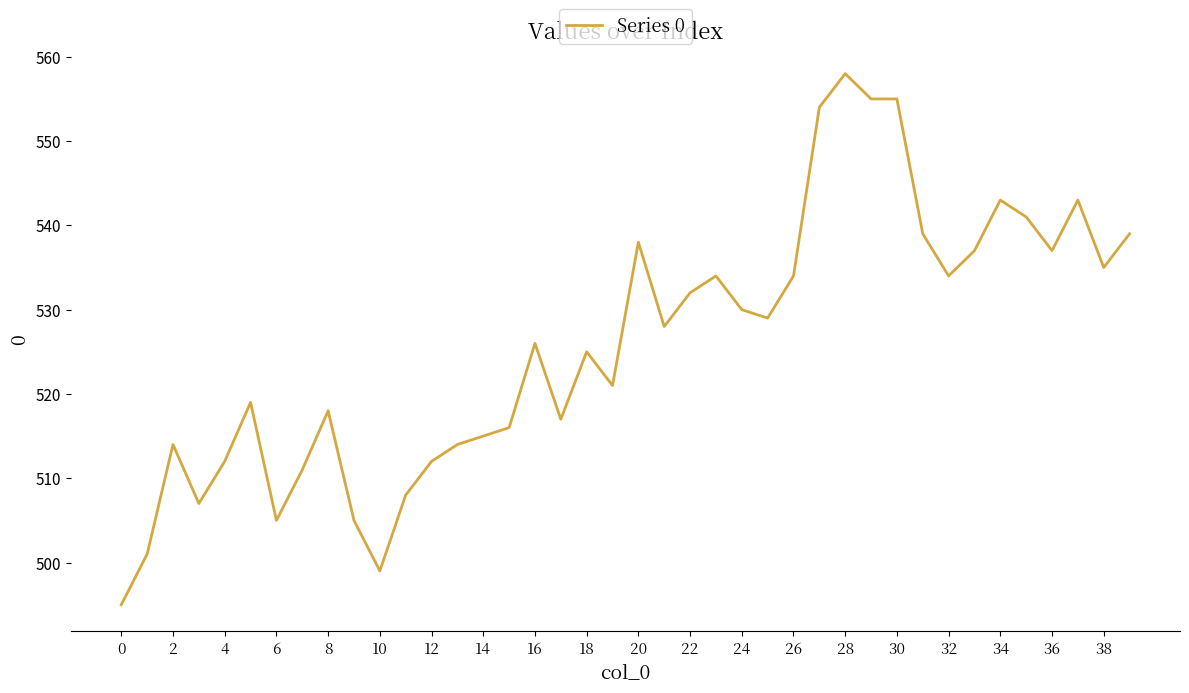

Reading right to left, list all the values displayed in this chart.

539	535	543	537	541	543	537	534	539	555	555	558	554	534	529	530	534	532	528	538	521	525	517	526	516	515	514	512	508	499	505	518	511	505	519	512	507	514	501	495